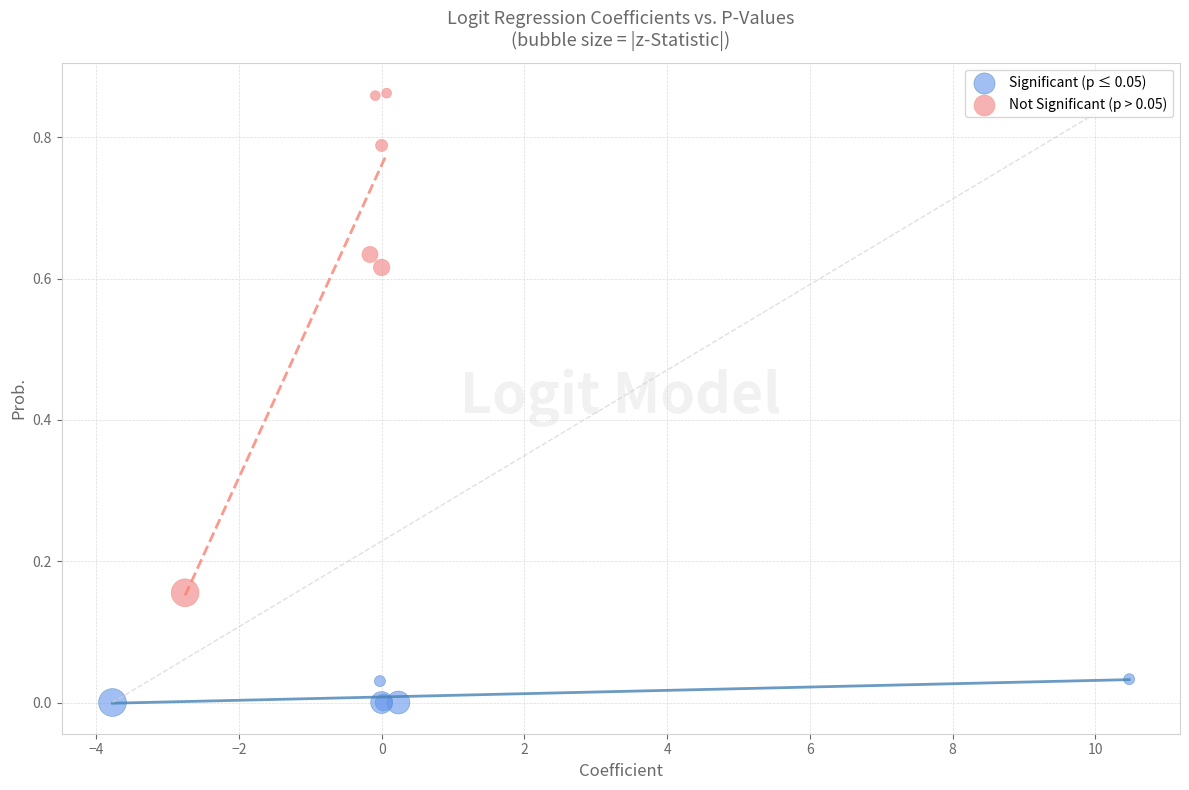

Which series reaches the maximum Y coordinate?

Not Significant (p > 0.05)